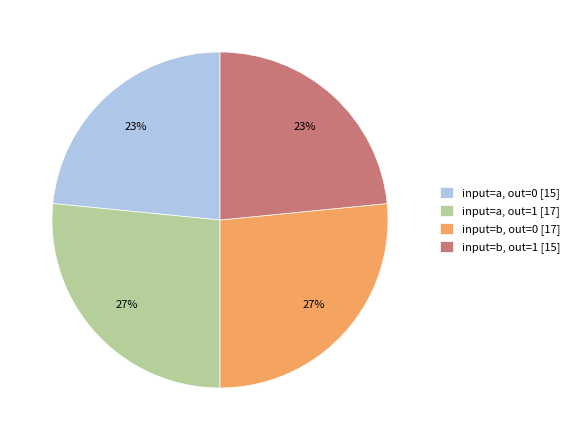

Between input=a, out=0 [15] and input=b, out=0 [17], which is larger?

input=b, out=0 [17]